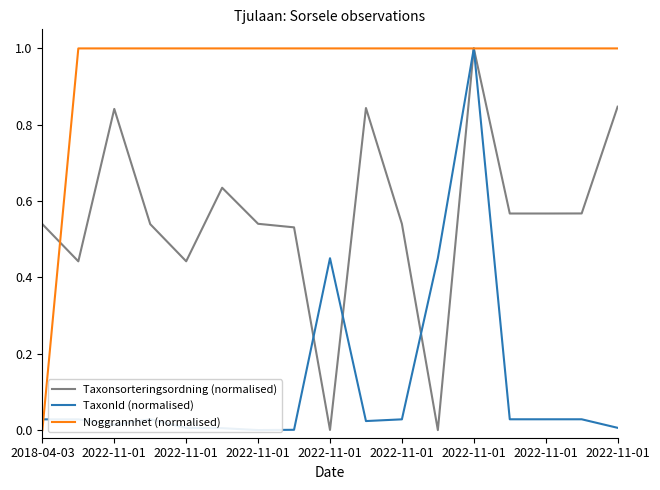

At which category does TaxonId (normalised) reach its first local peak?

2022-11-01